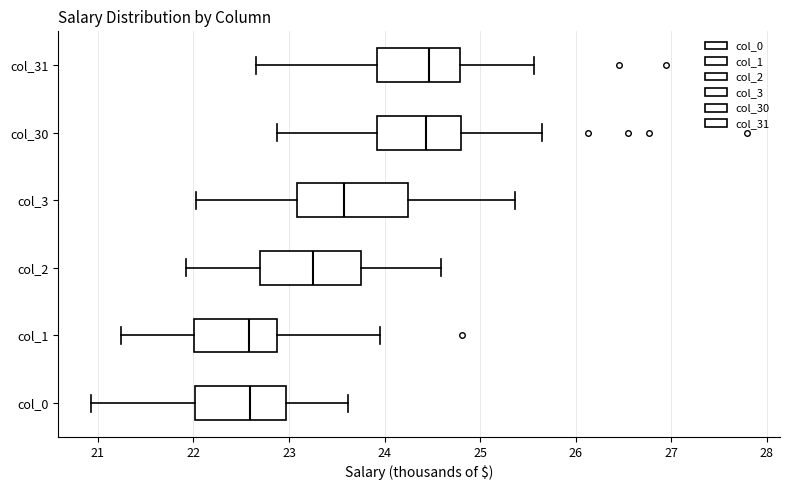

Reading bottom to top, transcribe this box plot: for each box, give where its median line is, the range the box spans, and where its two whiskers end, as read against the x-axis. The values are not printed on the chart, so give them approximately, as read against the axis.

col_0: median 22.6, box 22.0 to 23.0, whiskers 20.9 to 23.6
col_1: median 22.6, box 22.0 to 22.9, whiskers 21.2 to 24.0
col_2: median 23.2, box 22.7 to 23.8, whiskers 21.9 to 24.6
col_3: median 23.6, box 23.1 to 24.2, whiskers 22.0 to 25.4
col_30: median 24.4, box 23.9 to 24.8, whiskers 22.9 to 25.6
col_31: median 24.5, box 23.9 to 24.8, whiskers 22.7 to 25.6